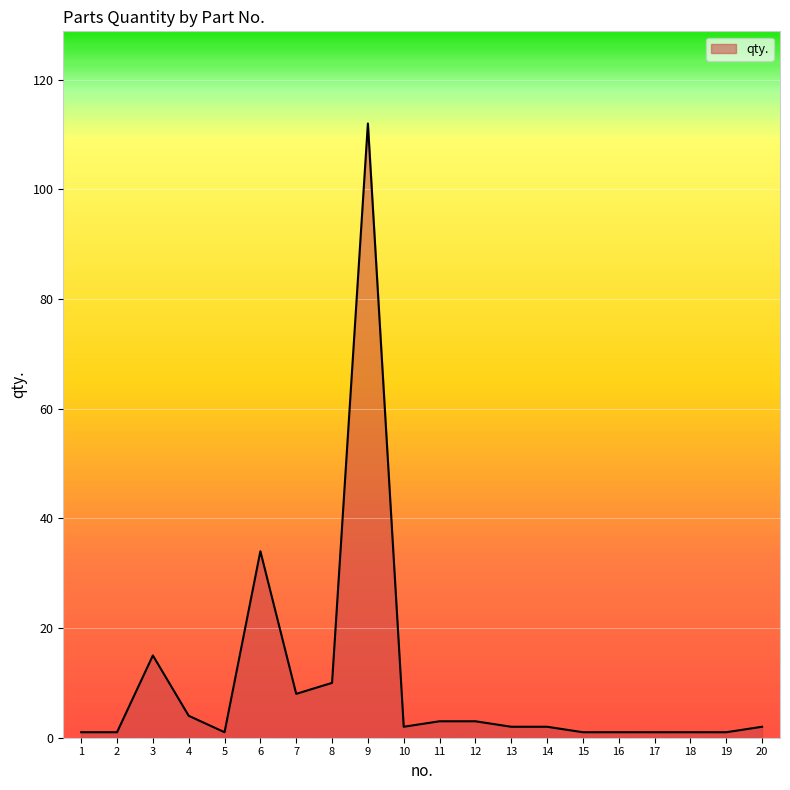

Where is the first local maximum?

3